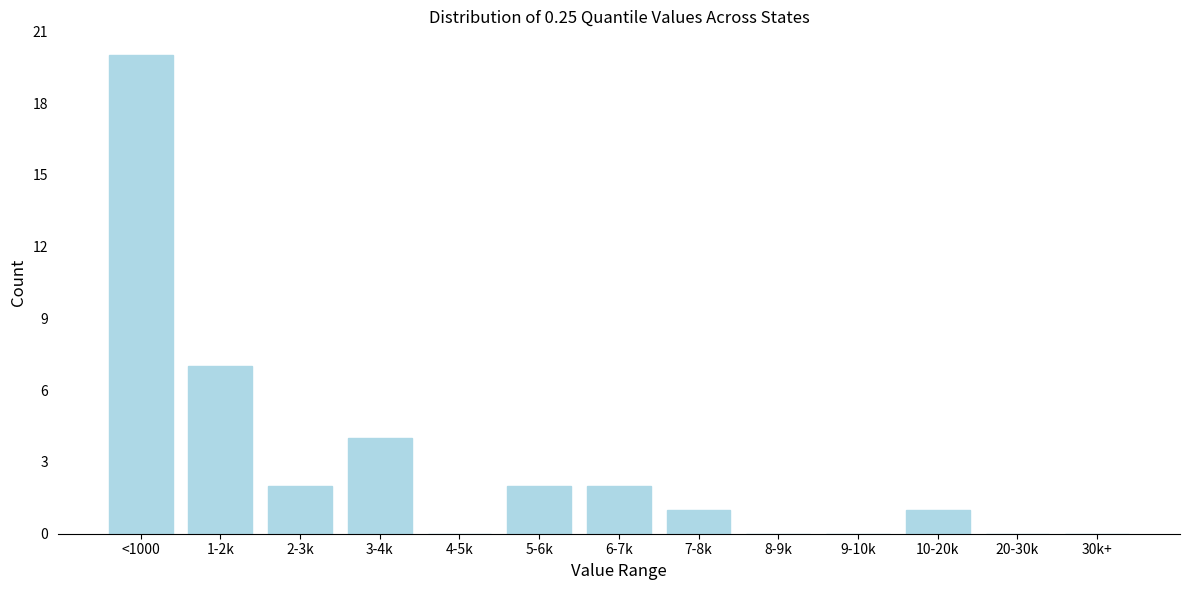

Reading left to right, what are all the values shown in this chart?

<1000=20	1-2k=7	2-3k=2	3-4k=4	4-5k=0	5-6k=2	6-7k=2	7-8k=1	8-9k=0	9-10k=0	10-20k=1	20-30k=0	30k+=0